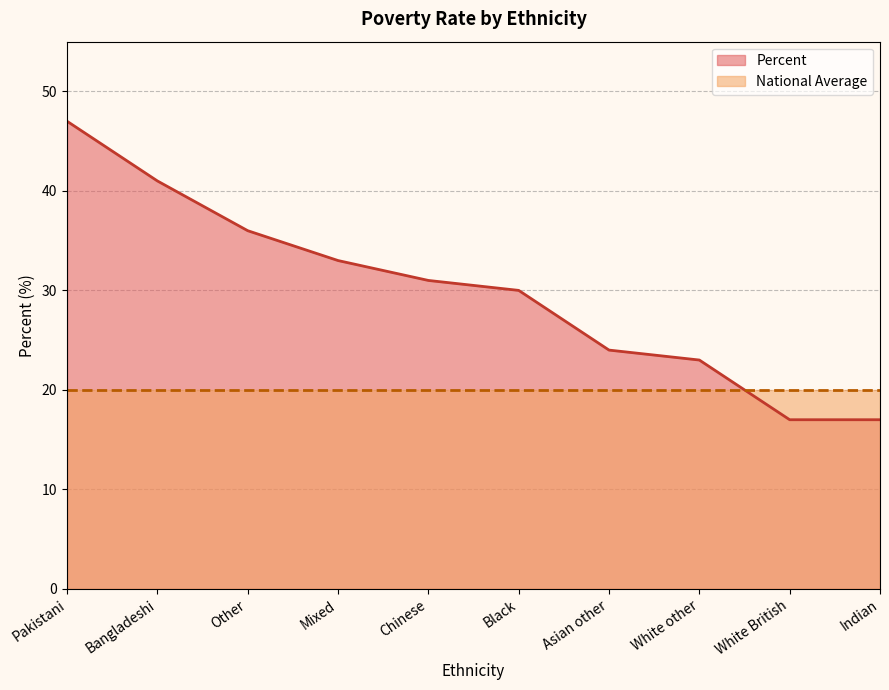

What is the greatest value displayed?

47